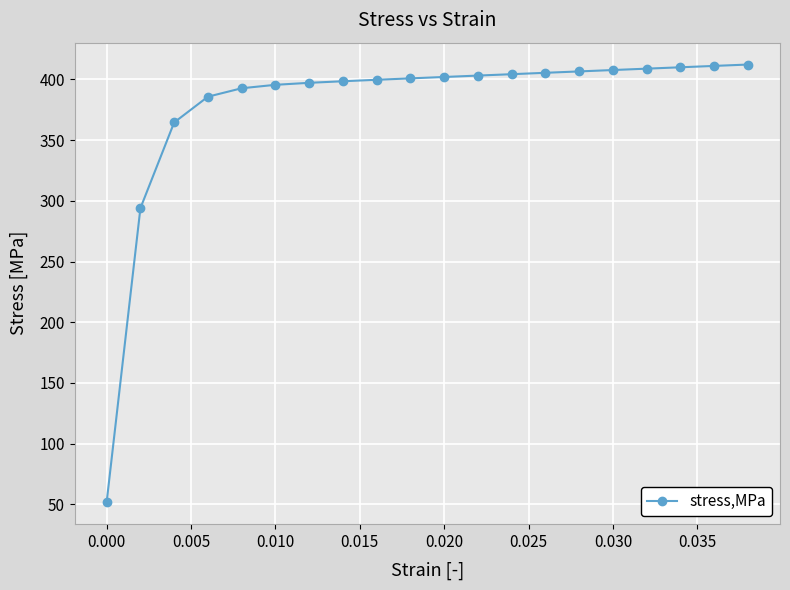

What is the difference between the second highest and second lowest values?

117.2